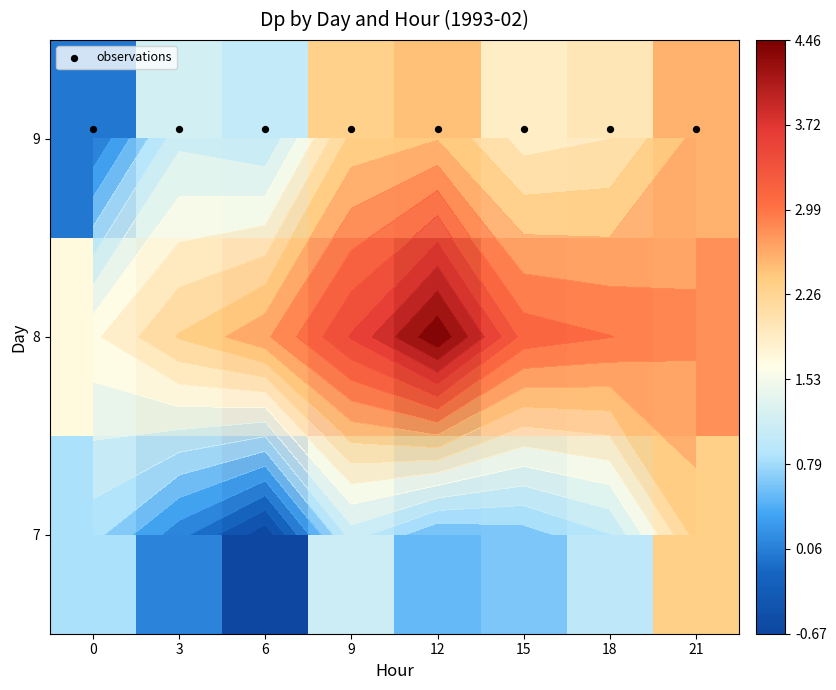

What is the lowest value of the observations series?

9.1